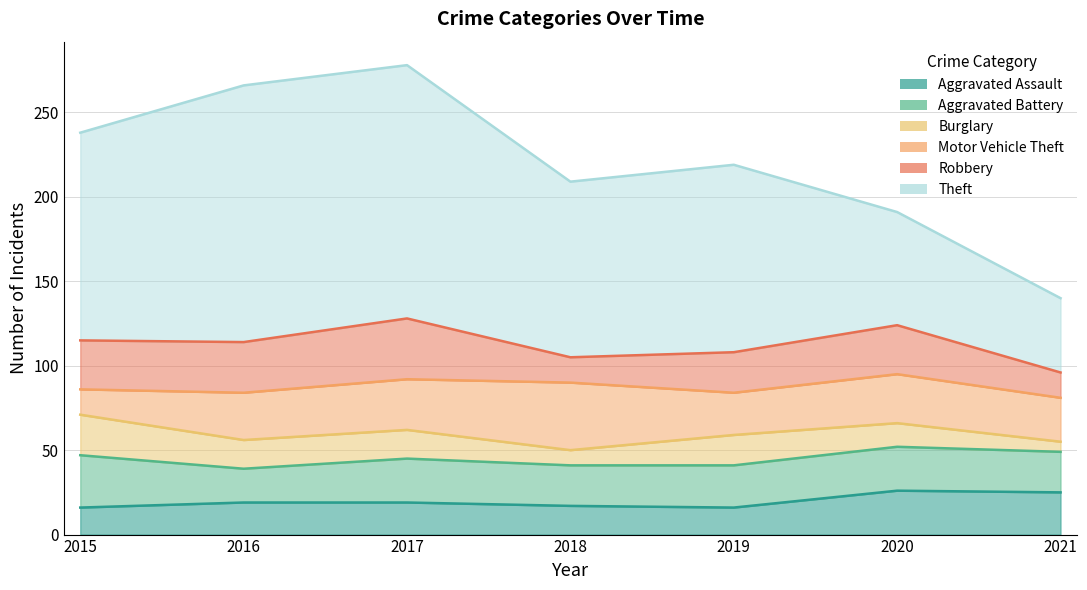

Which series has the largest range (max minus min)?

Theft